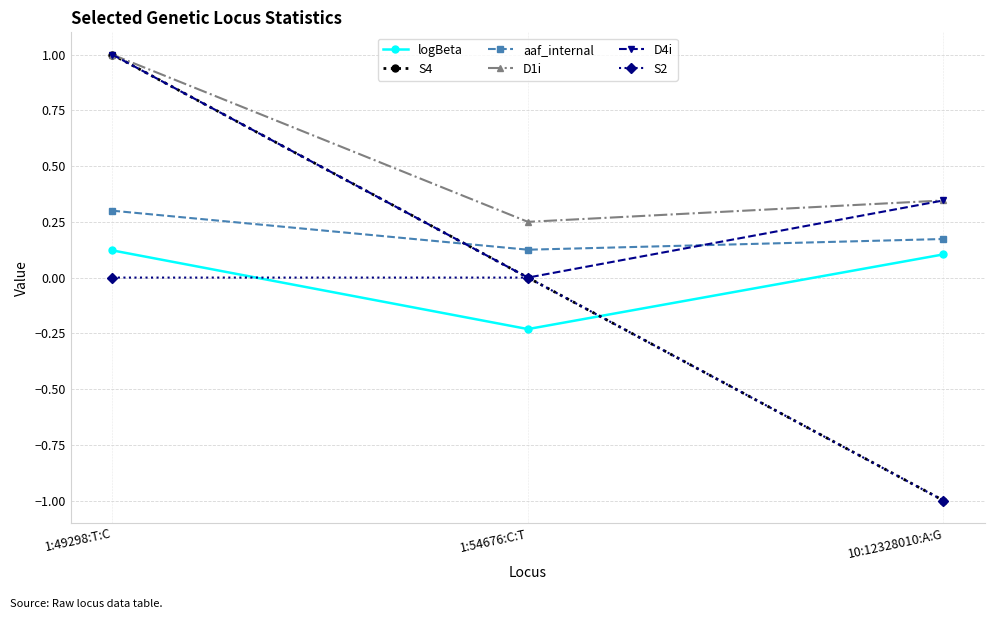

What is the total value across all series at 10:12328010:A:G?

-1.0